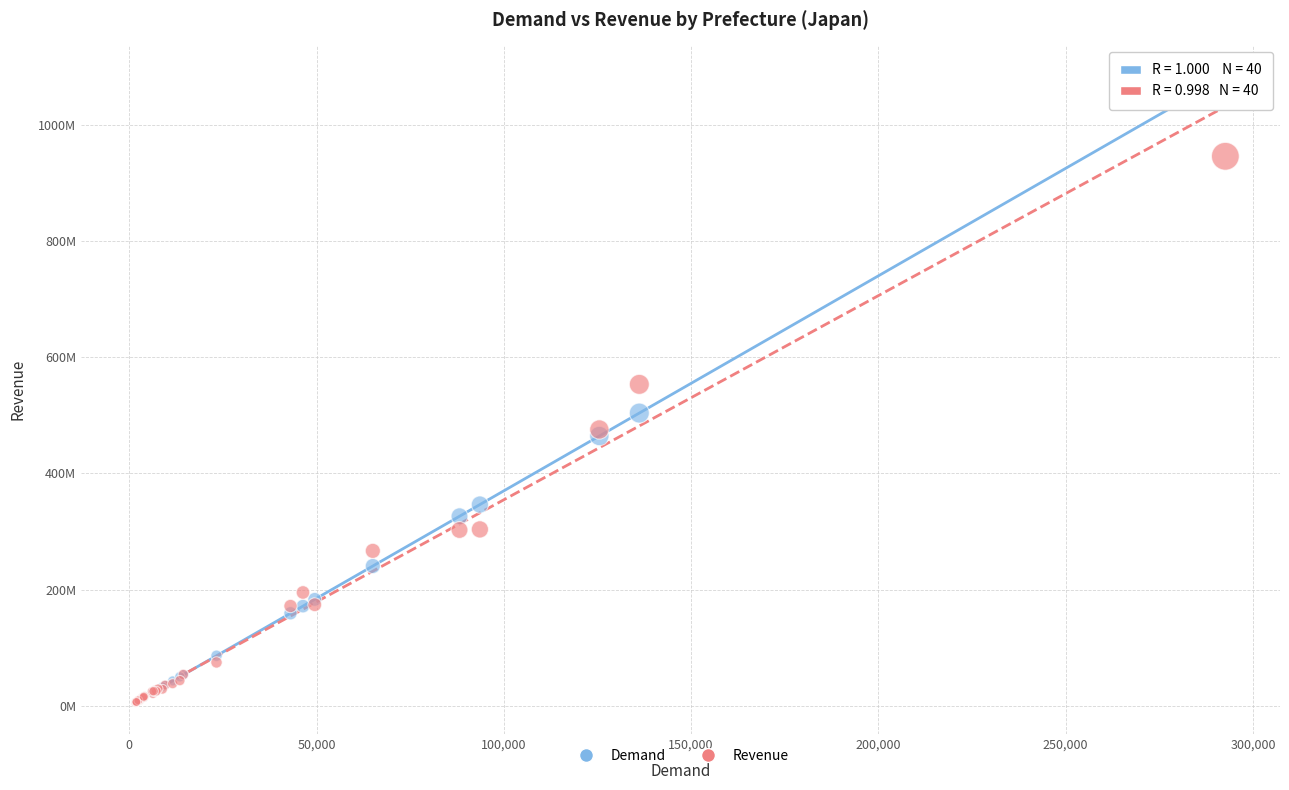

What are all the series names shown in the legend?

Demand, Revenue